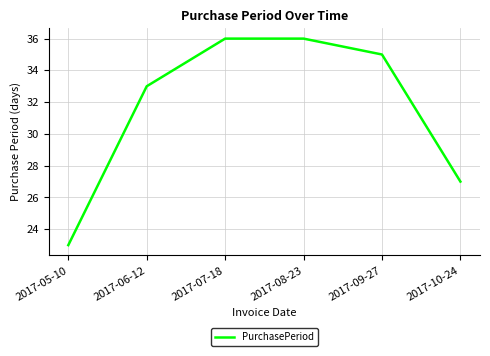

Which label corresponds to the smallest value in the chart?

2017-05-10